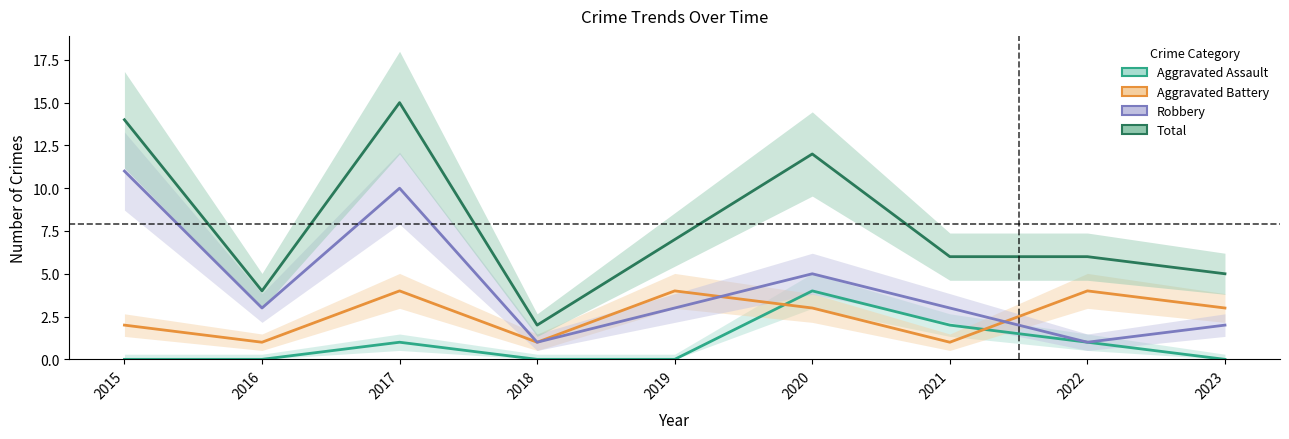

What is the sum of all Aggravated Battery values?

23